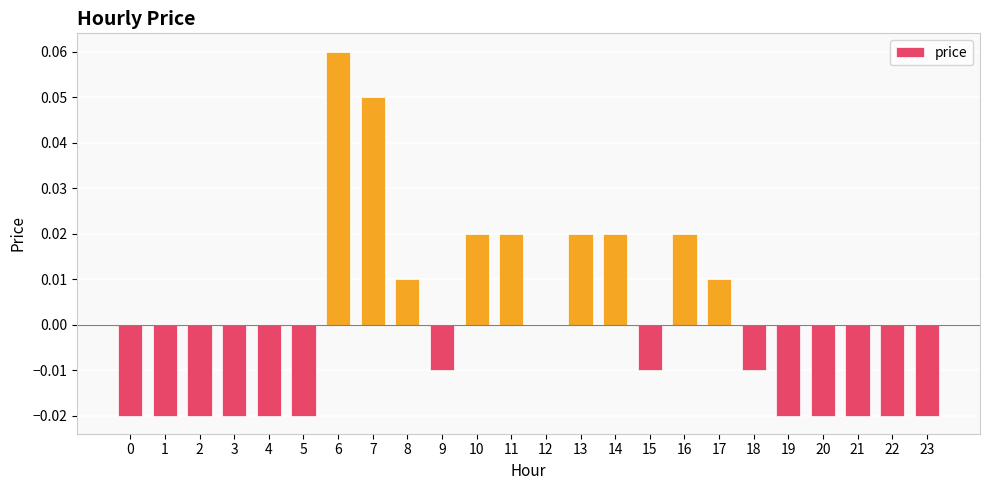

Is it true that the value at 2 is -0.0?

True